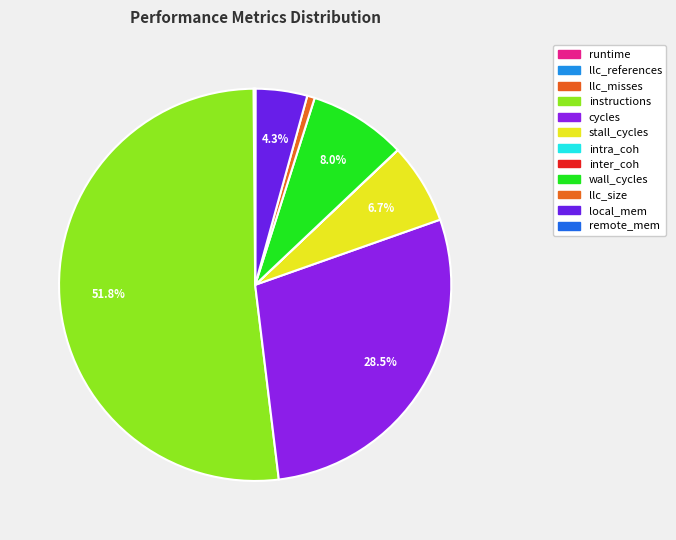

To the nearest percent, what is the difference between the largest and smallest slice percentages?

52%